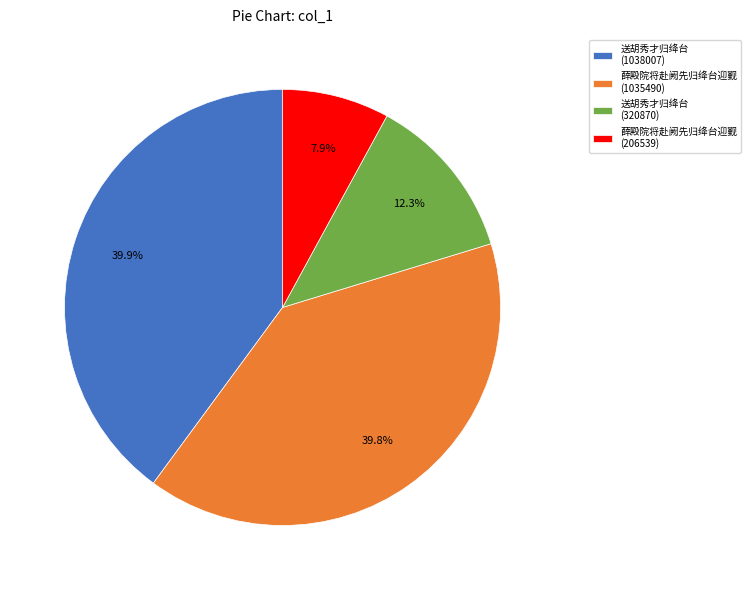

What is the ratio of the value at 薛殿院将赴阙先归绛台迎觐 (206539) to the value at 送胡秀才归绛台 (320870)?

0.6